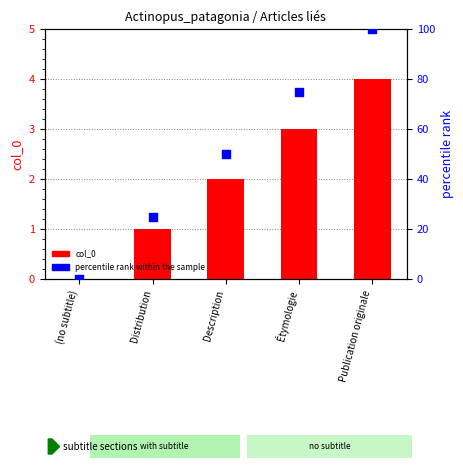

Which series contains the lowest Y value?

col_0